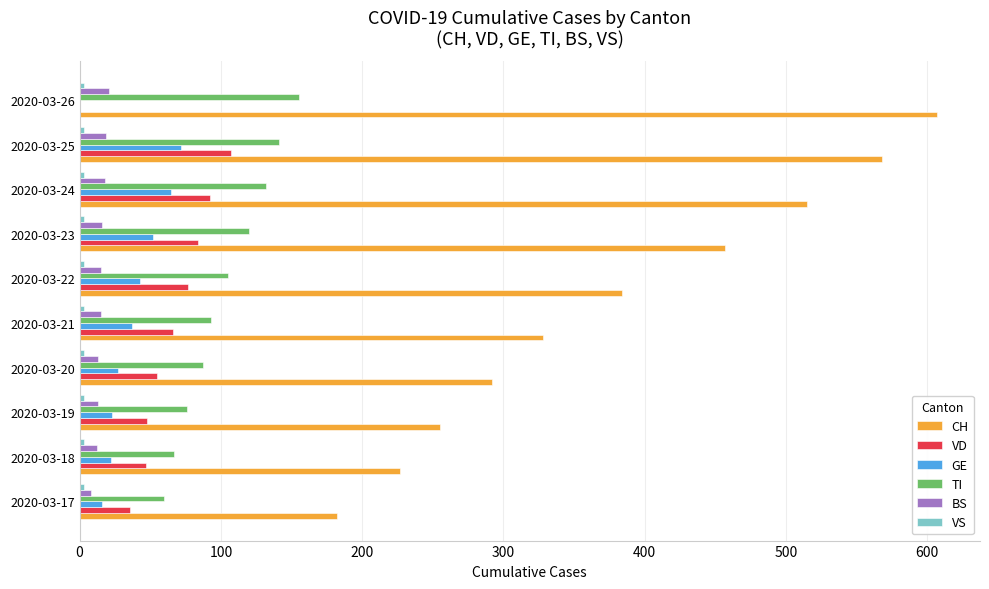

Which series has the largest total across all categories?

CH